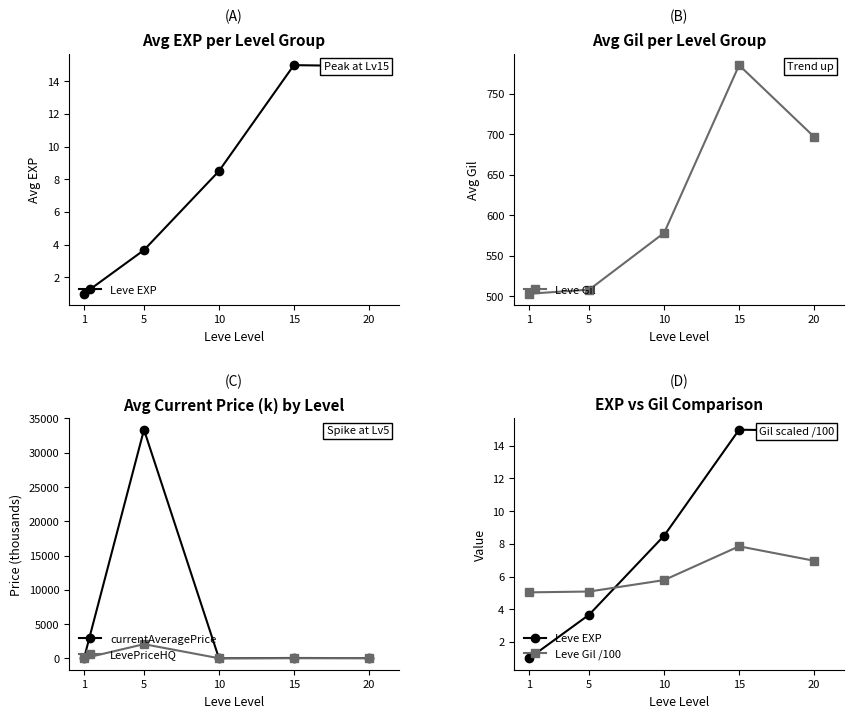

What is the approximate value of currentAveragePrice at 15?

46.8